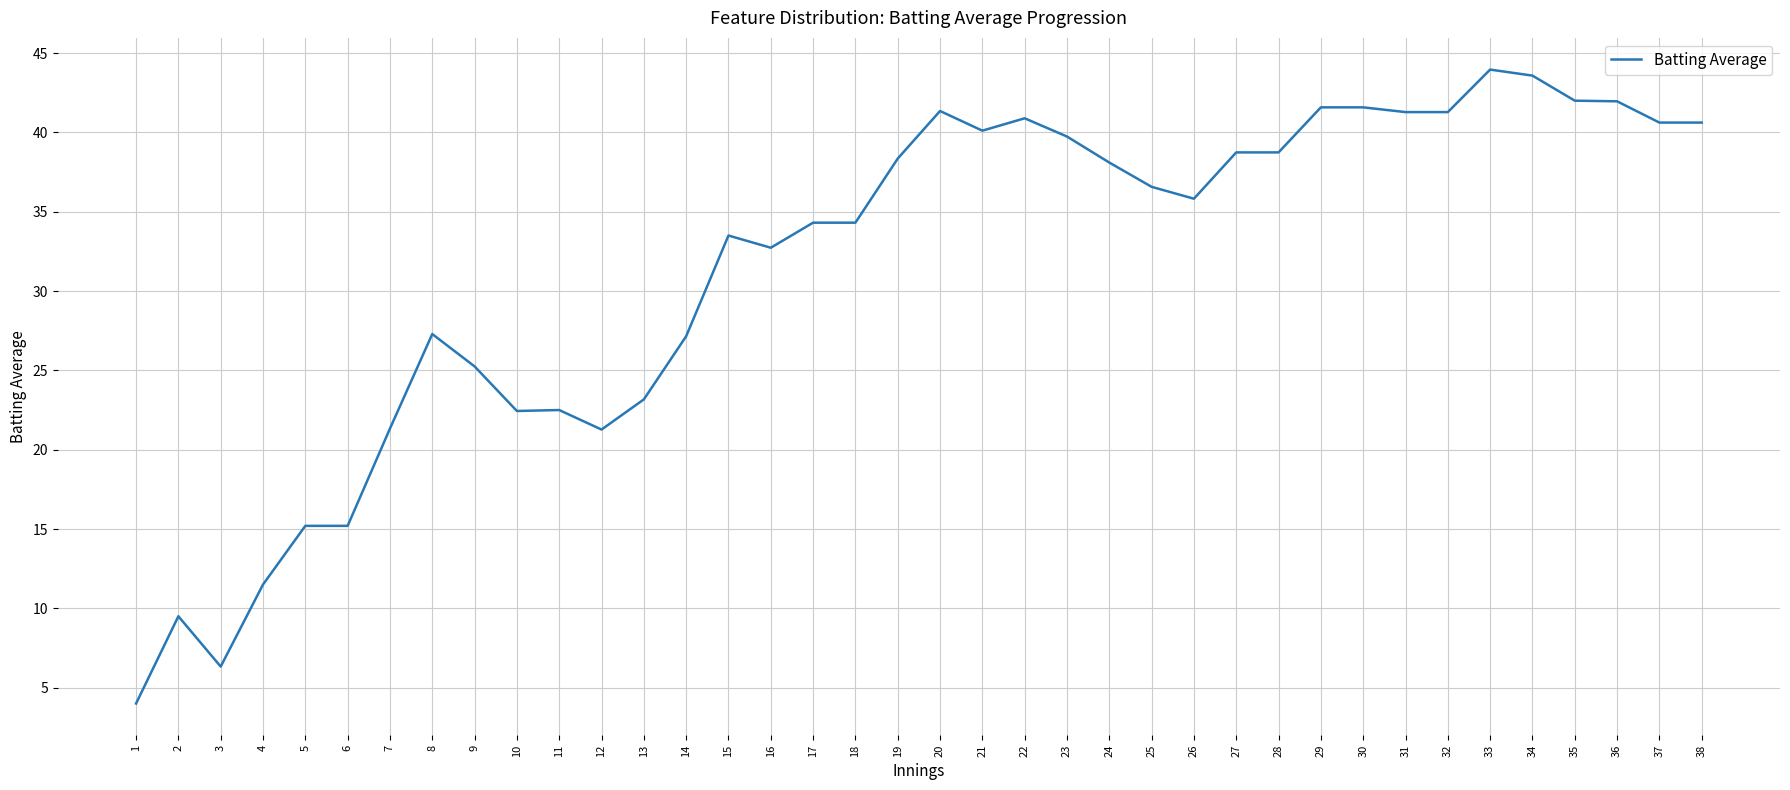

The value at 7 is 27.8. True or false?

False